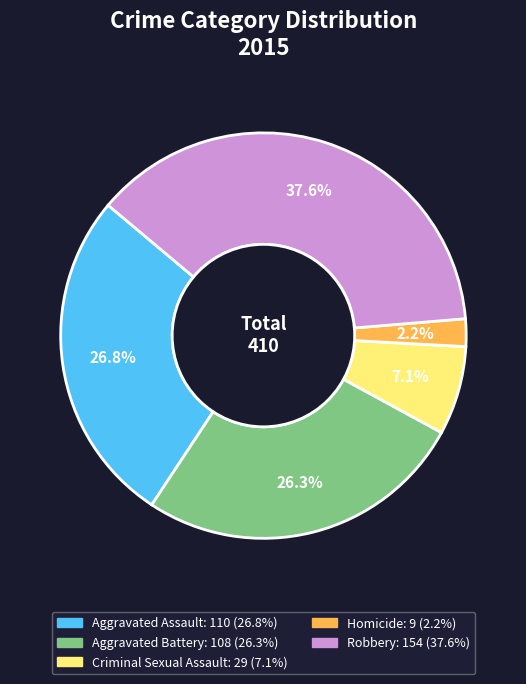

Is there any slice that represents more than half of the pie?

No